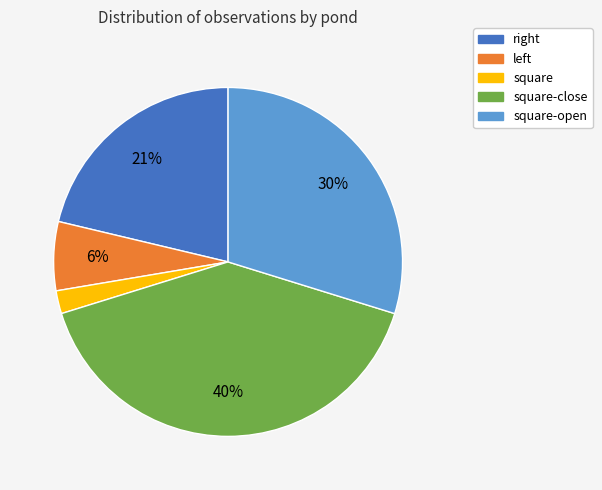

Rank the categories by value from lowest to highest.

square, left, right, square-open, square-close